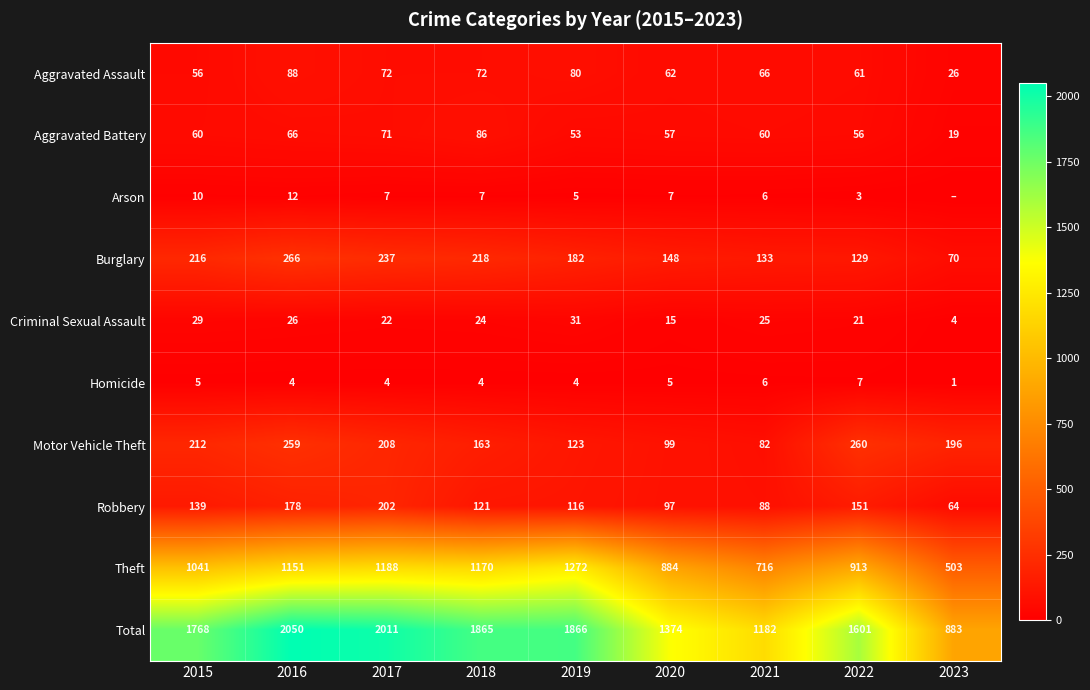

The value of Arson at 2023 is -8. True or false?

False